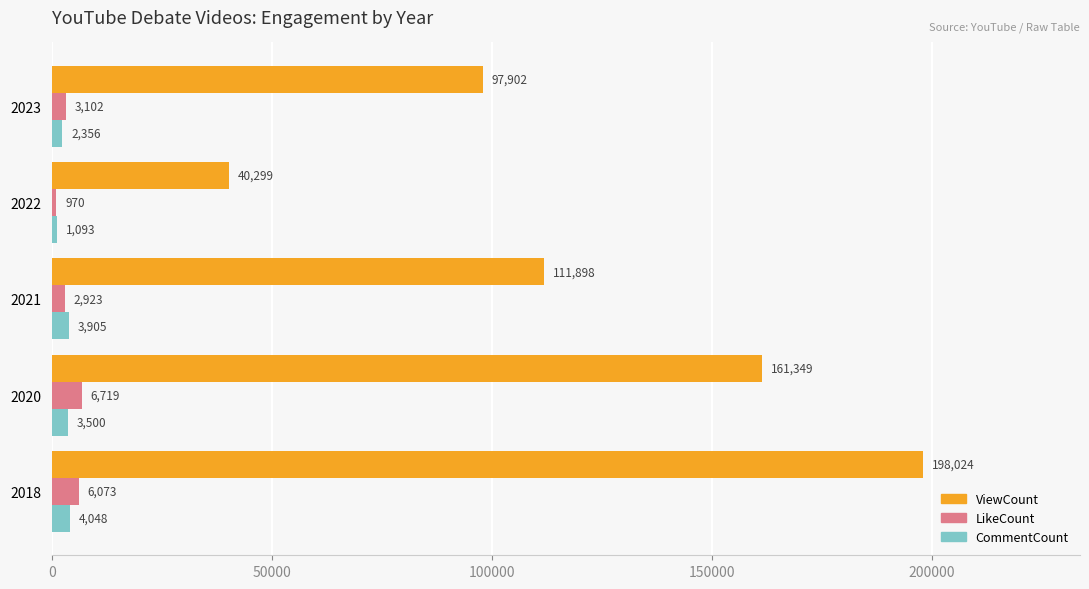

Which category has the lowest value across all series?

2022